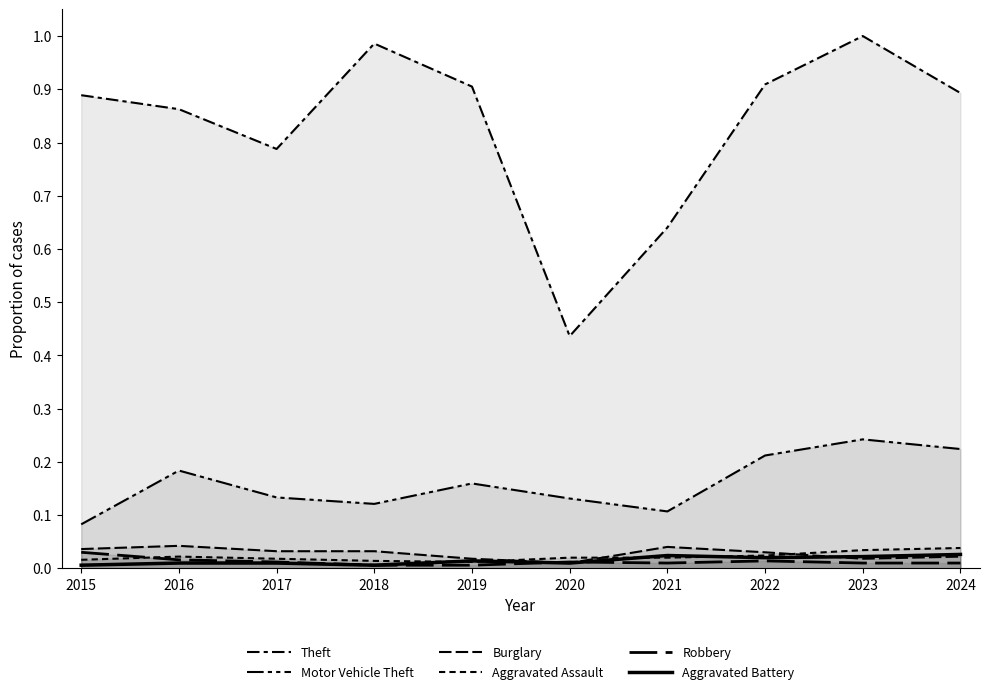

Which series has the largest total across all categories?

Theft